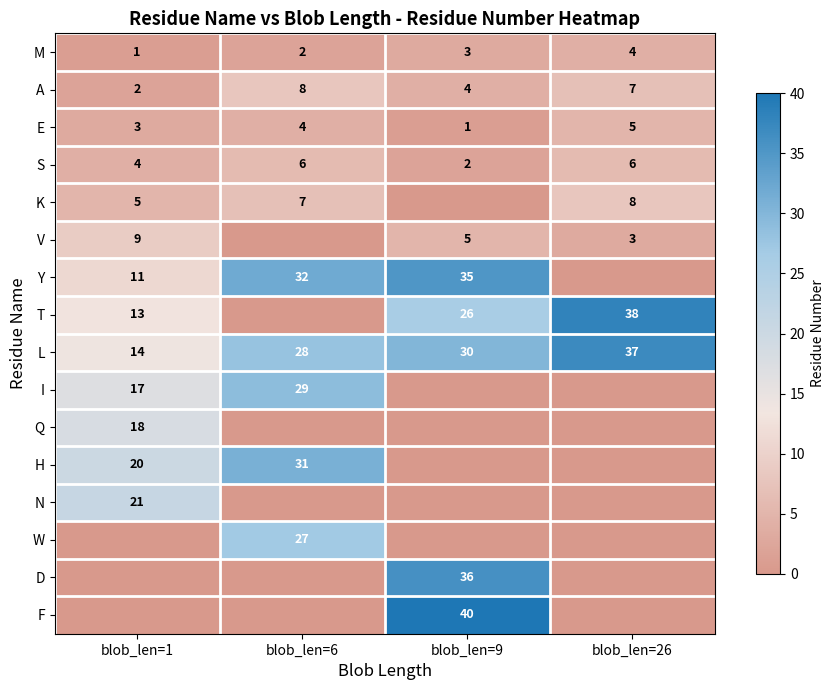

Rank the categories by A value from highest to lowest.

blob_len=6, blob_len=26, blob_len=9, blob_len=1